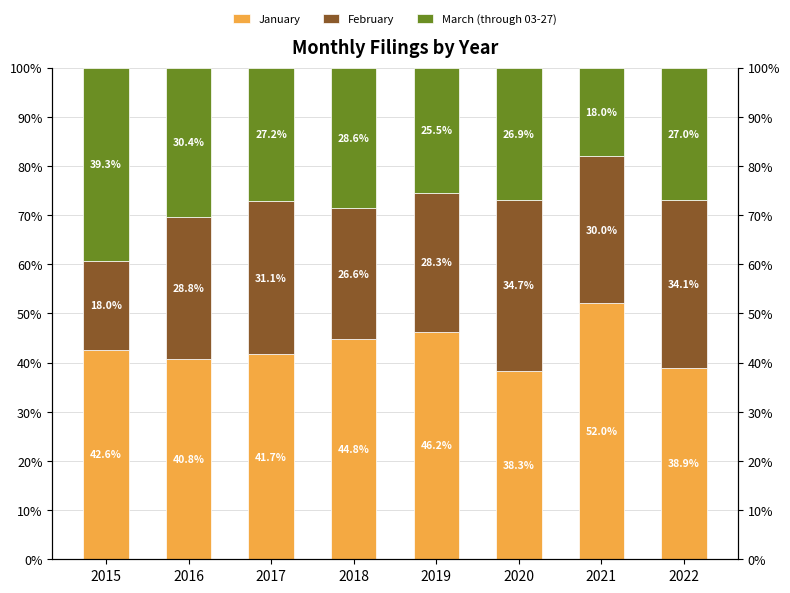

What is the difference between the maximum and minimum values in the March (through 03-27) series?

21.4